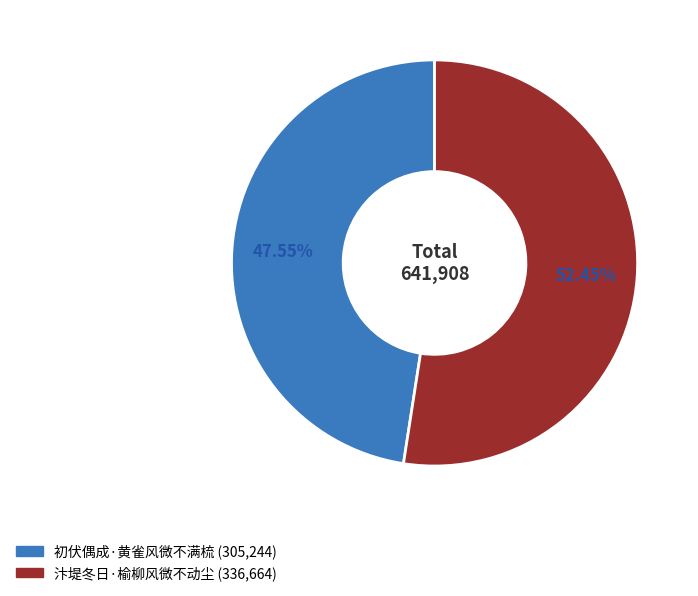

True or false: 汴堤冬日·榆柳风微不动尘 accounts for 52% of the total.

True